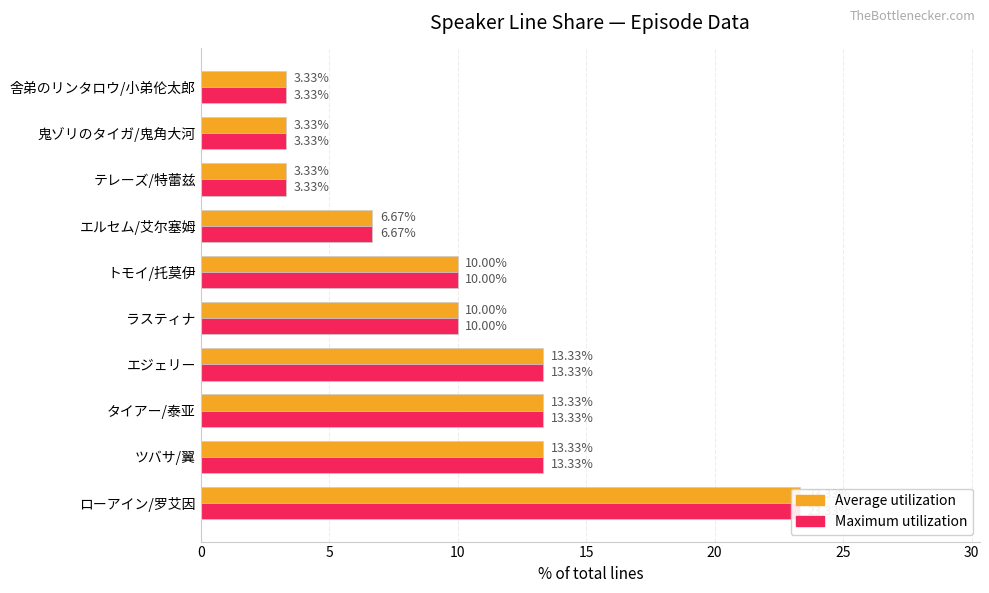

How many values in the Maximum utilization series are below 10?

4